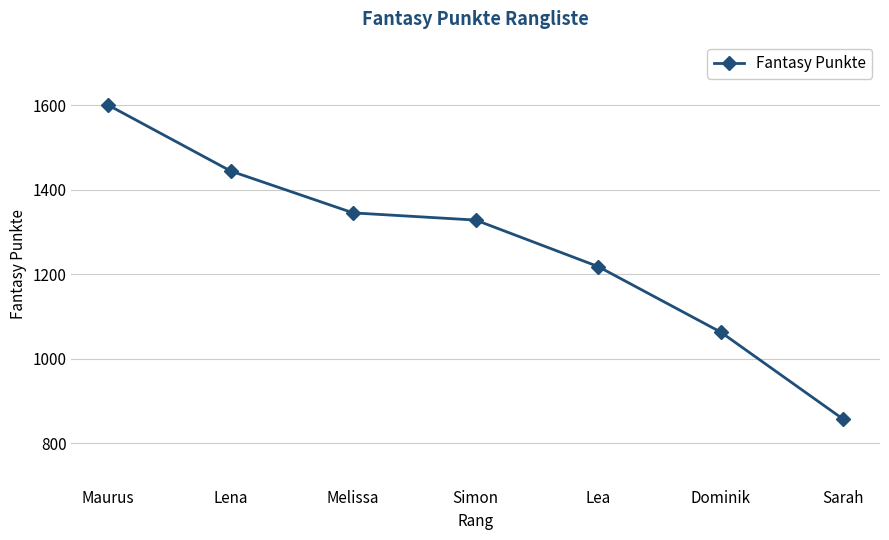

What is the change in value from Lena to Melissa?

-99